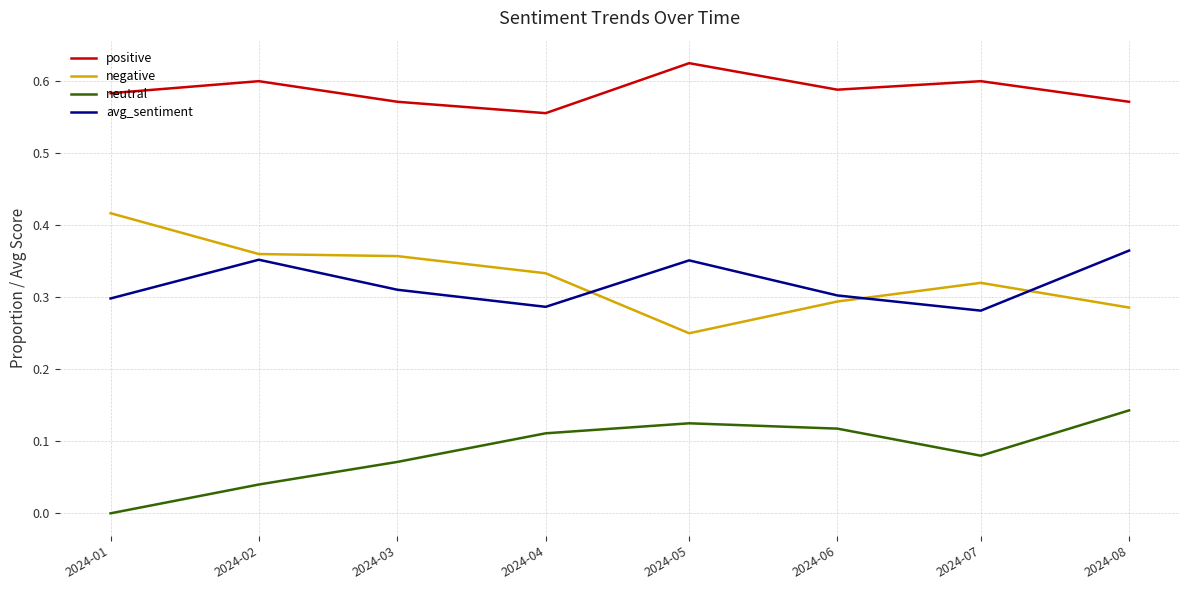

Does the chart have visible grid lines?

Yes